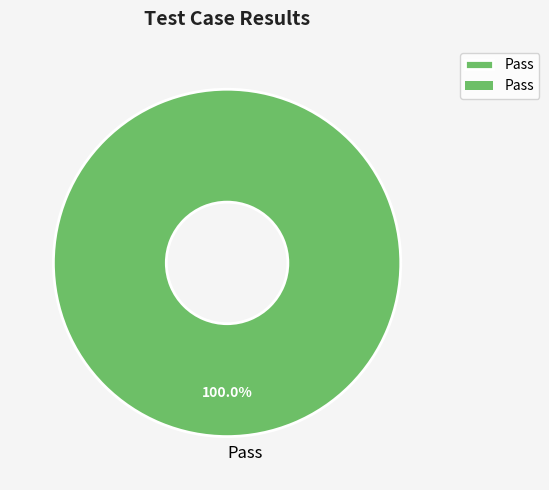

Is there a majority slice in this chart?

Yes